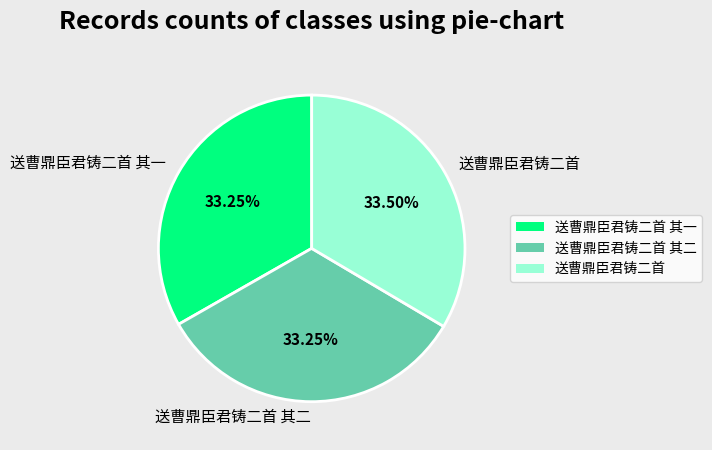

Combined, do 送曹鼎臣君铸二首 其二 and 送曹鼎臣君铸二首 其一 account for over 50%?

Yes